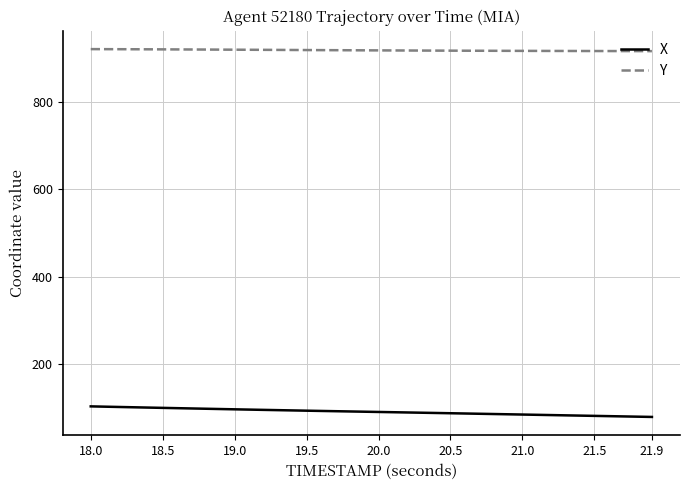

Which series has the largest total across all categories?

Y